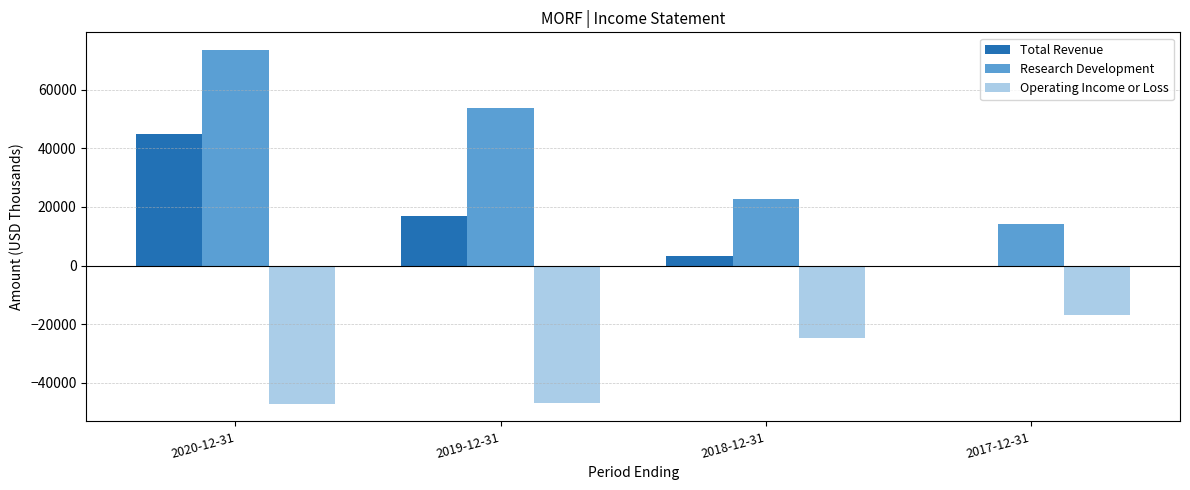

How many groups of bars are there?

4